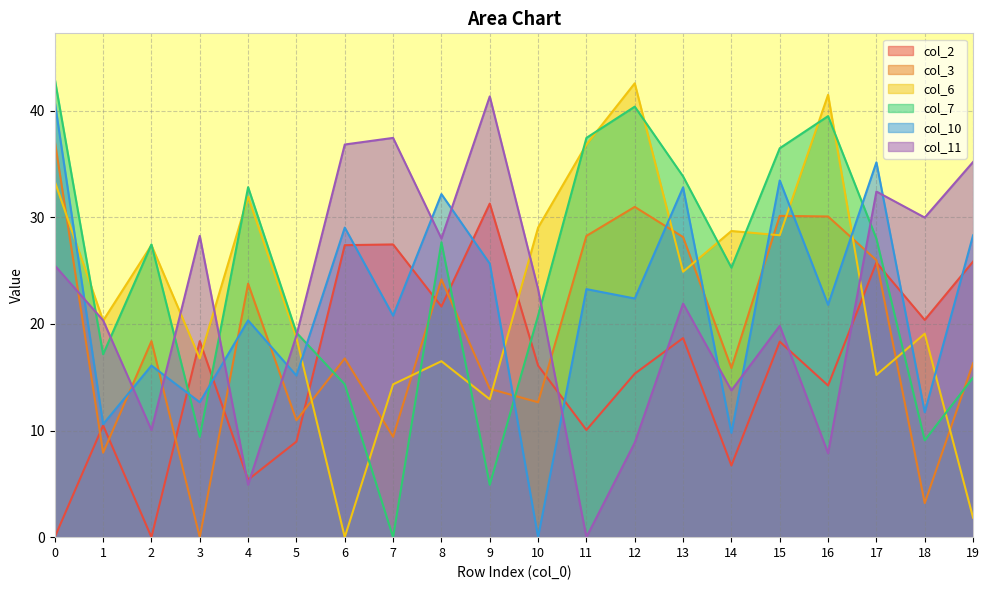

What is the difference between the second highest and minimum values in the col_11 series?

37.4